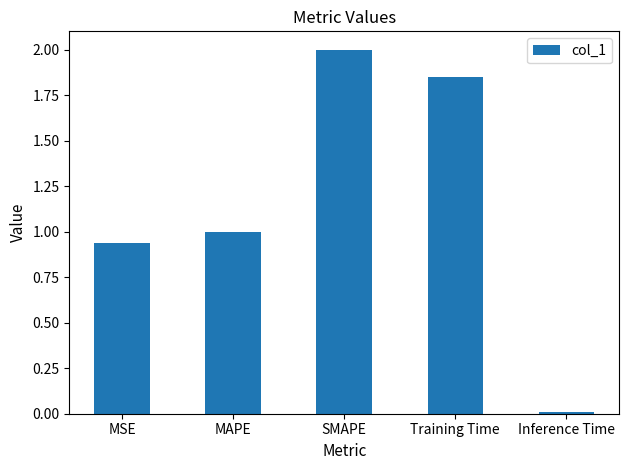

Does the chart contain any negative values?

No